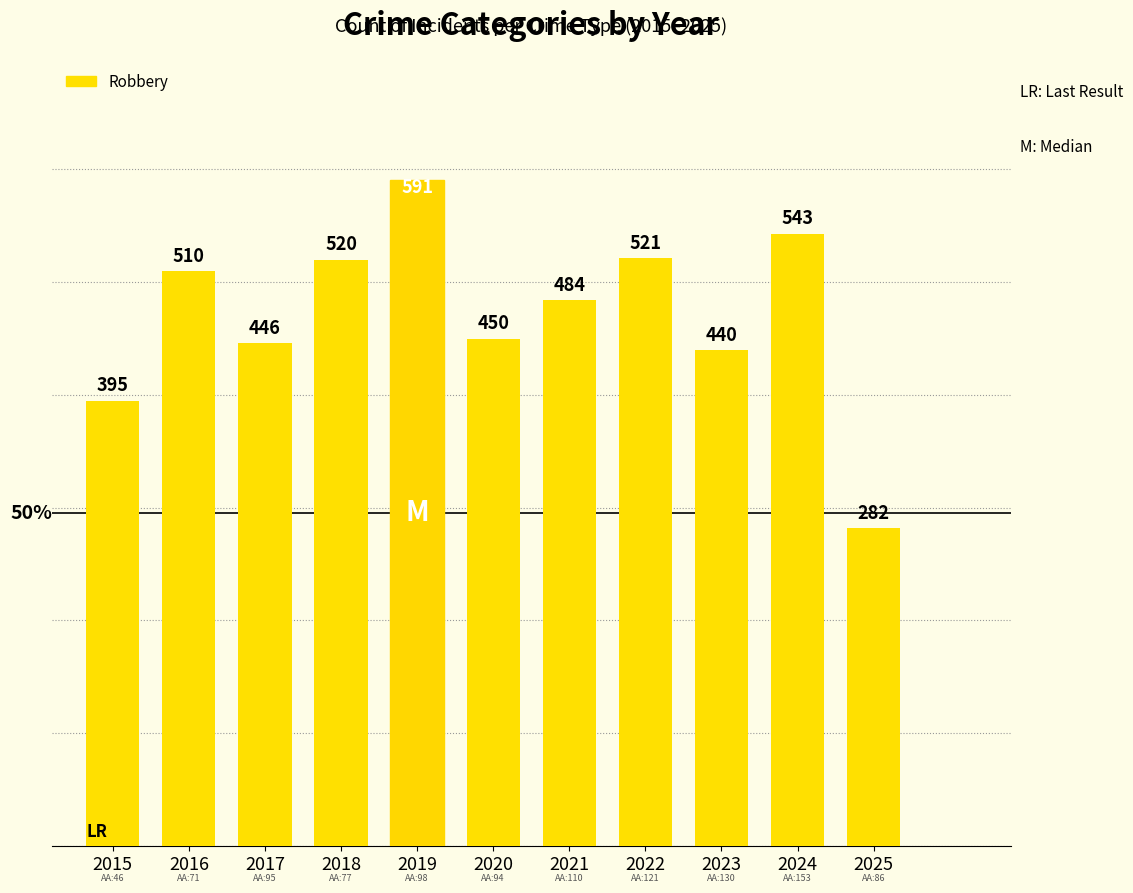

What value does the data have at 2021?

484